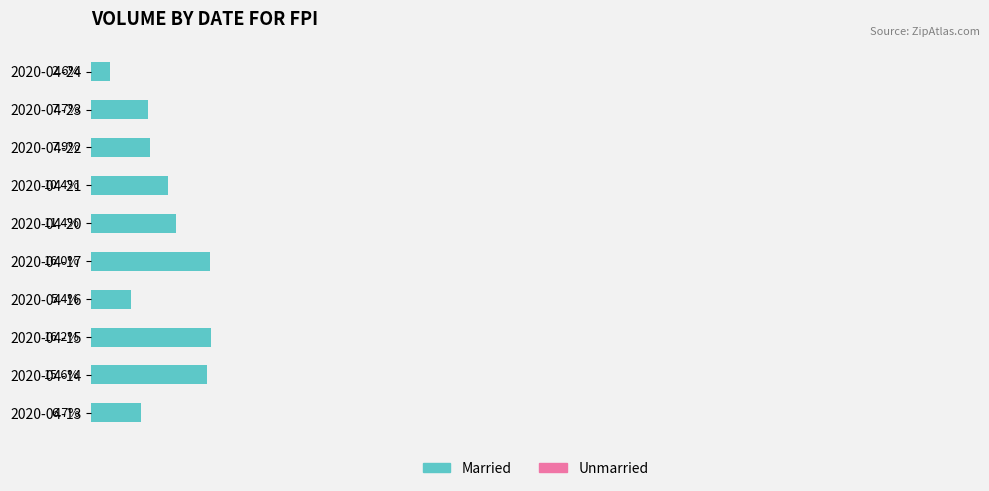

At which category does the chart reach its peak across all series?

2020-04-15